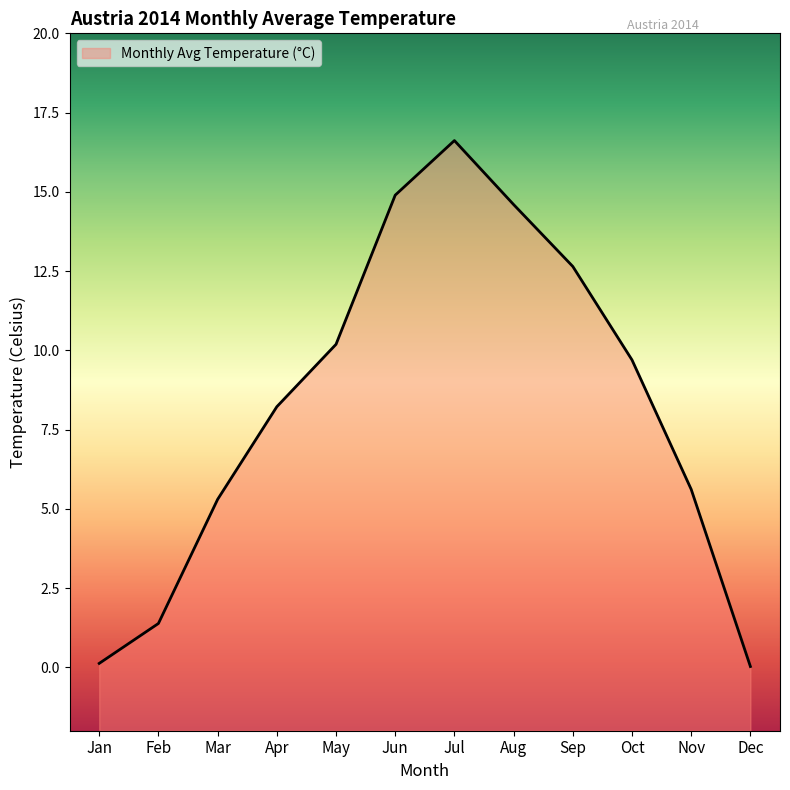

What is the sum of the values at Dec and May?

10.2